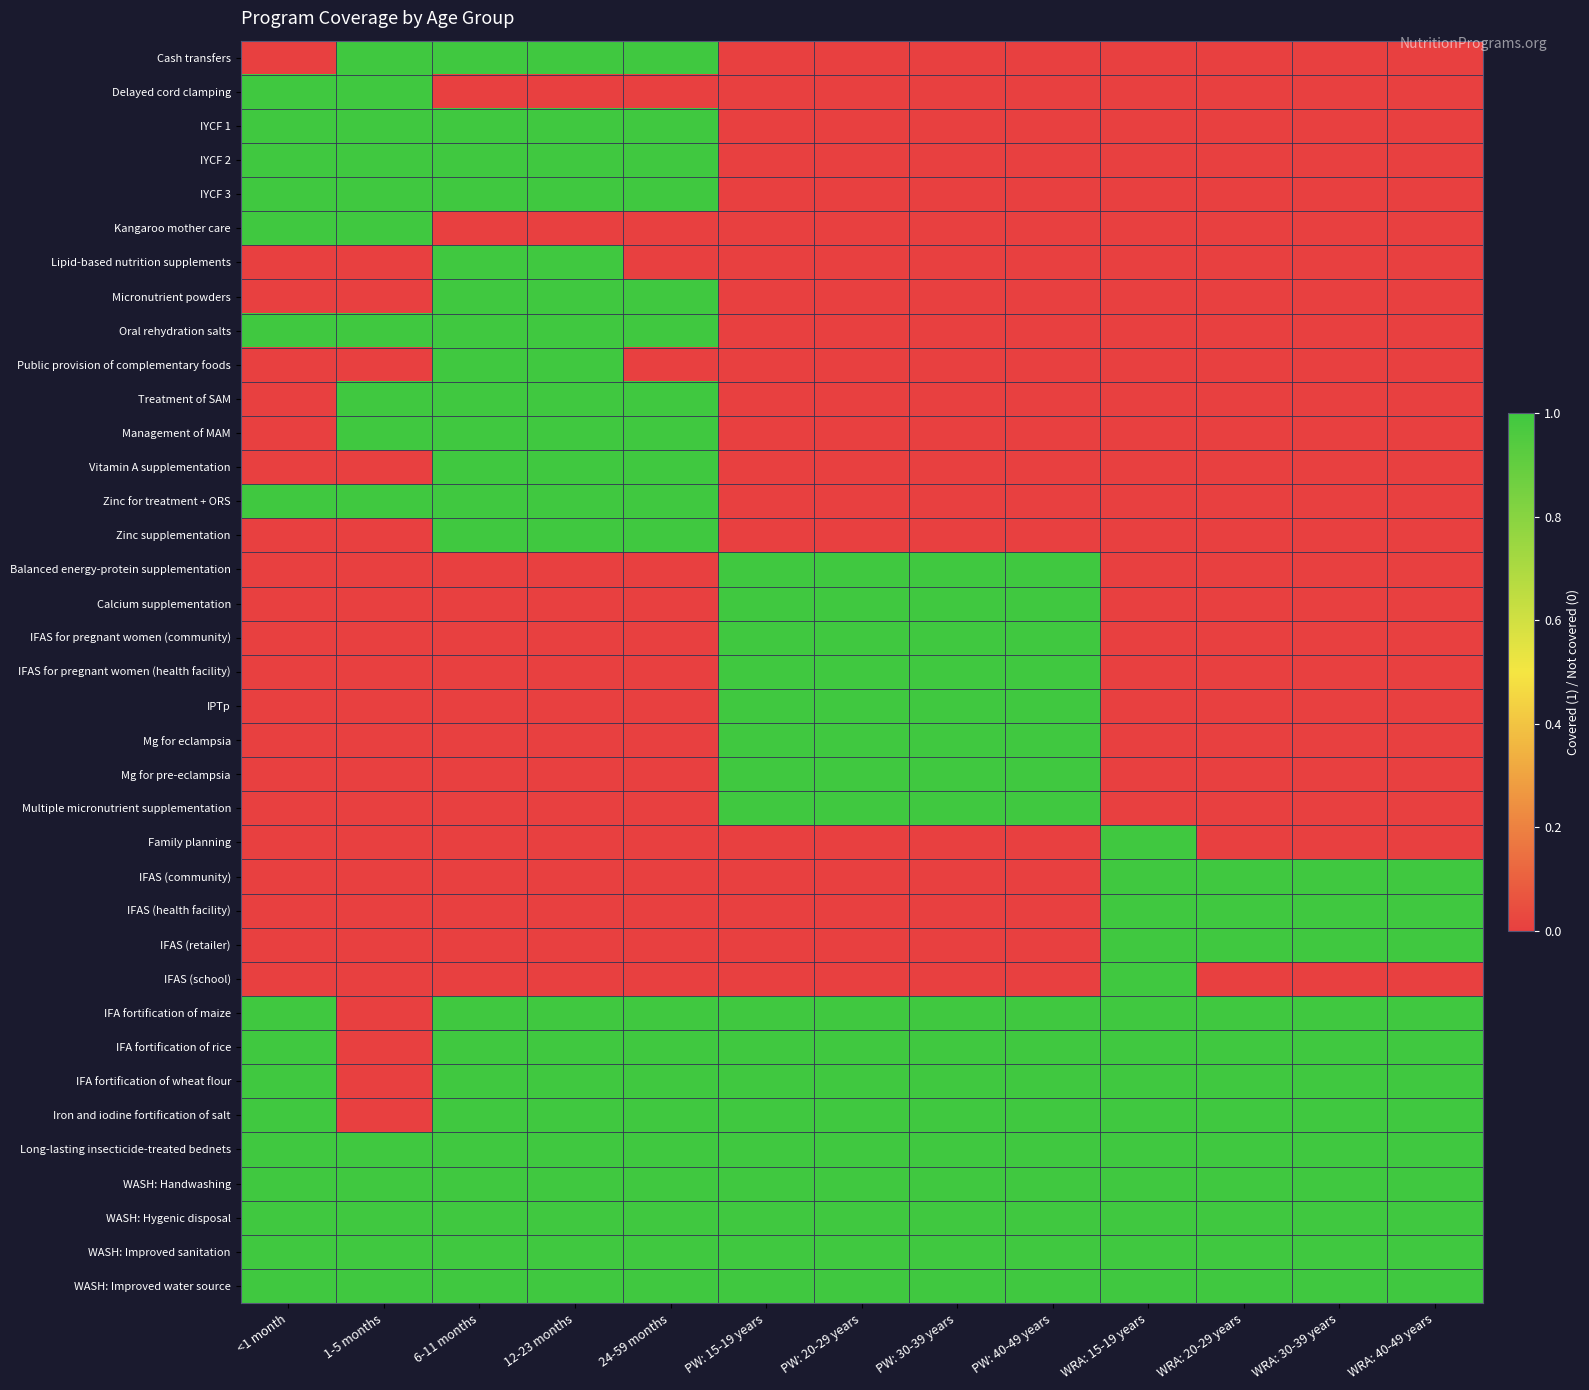

Count the number of categories in the chart.

13